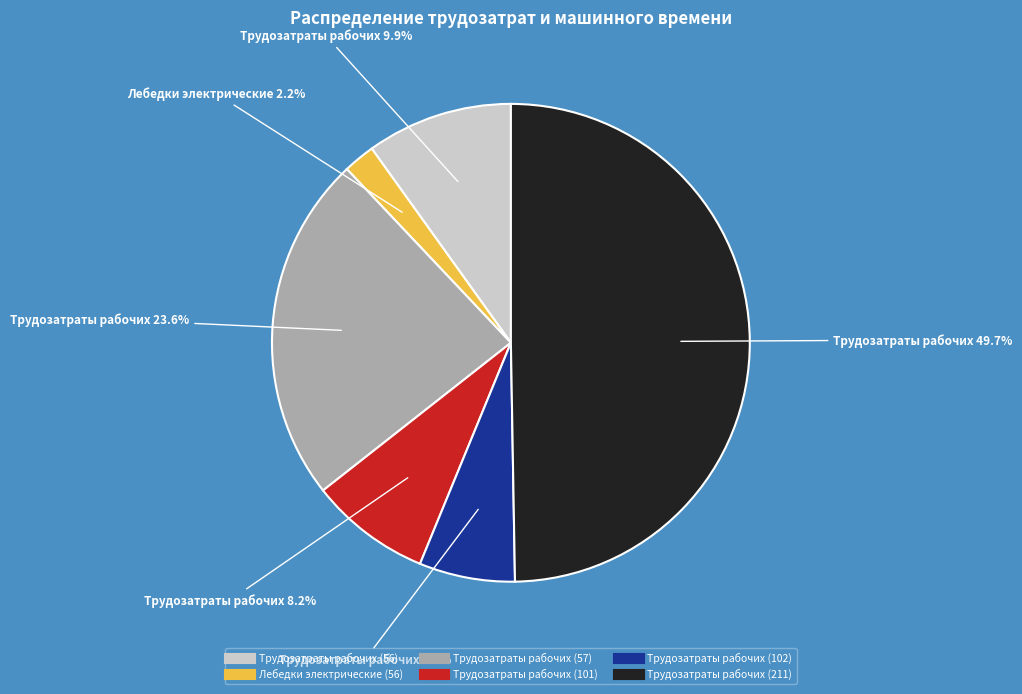

To the nearest percent, what is the average slice percentage?

17%